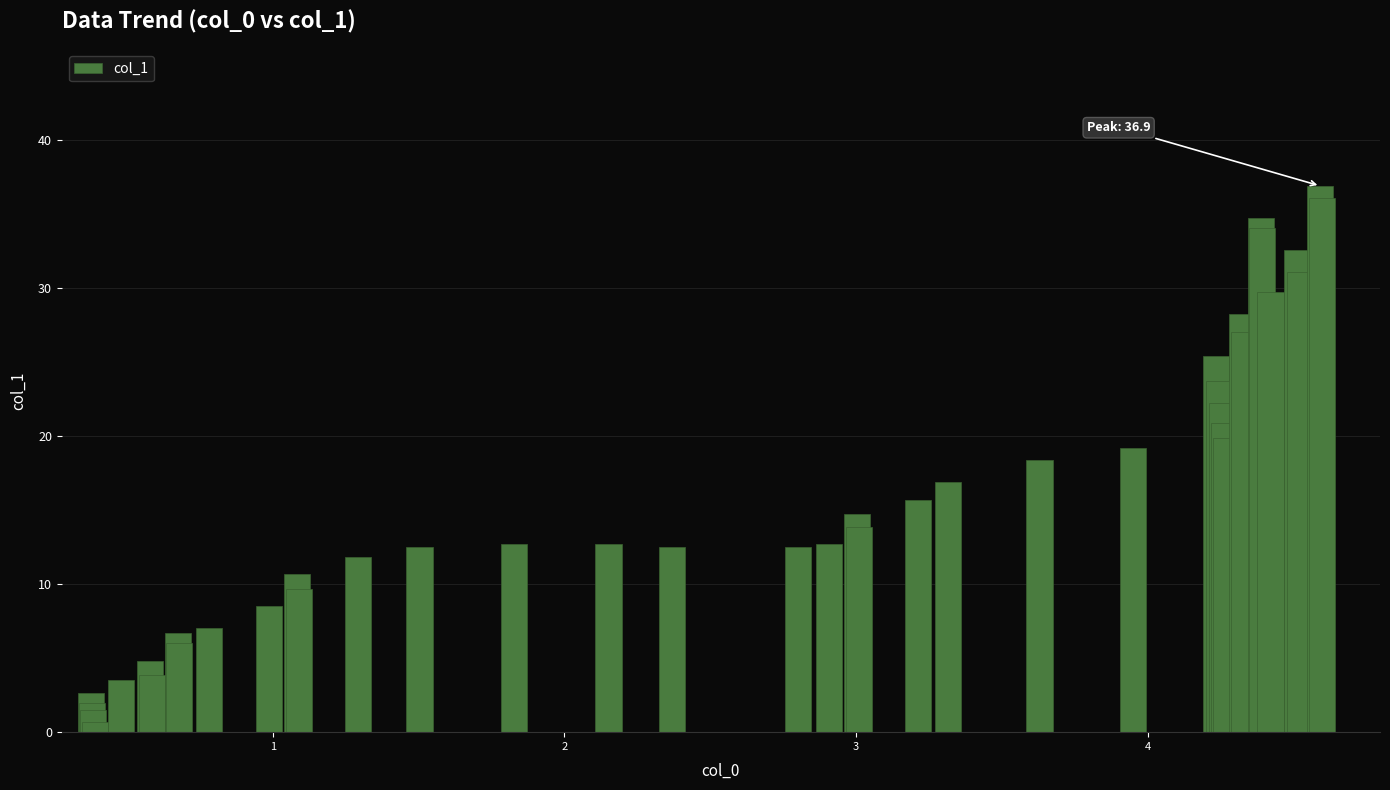

What is the maximum value shown in the chart?

36.9